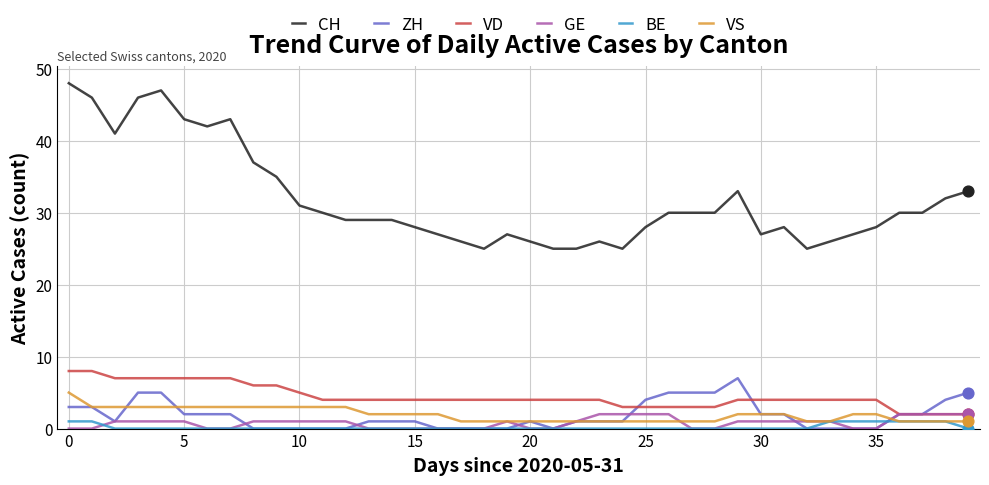

True or false: ZH and CH intersect in this chart.

False